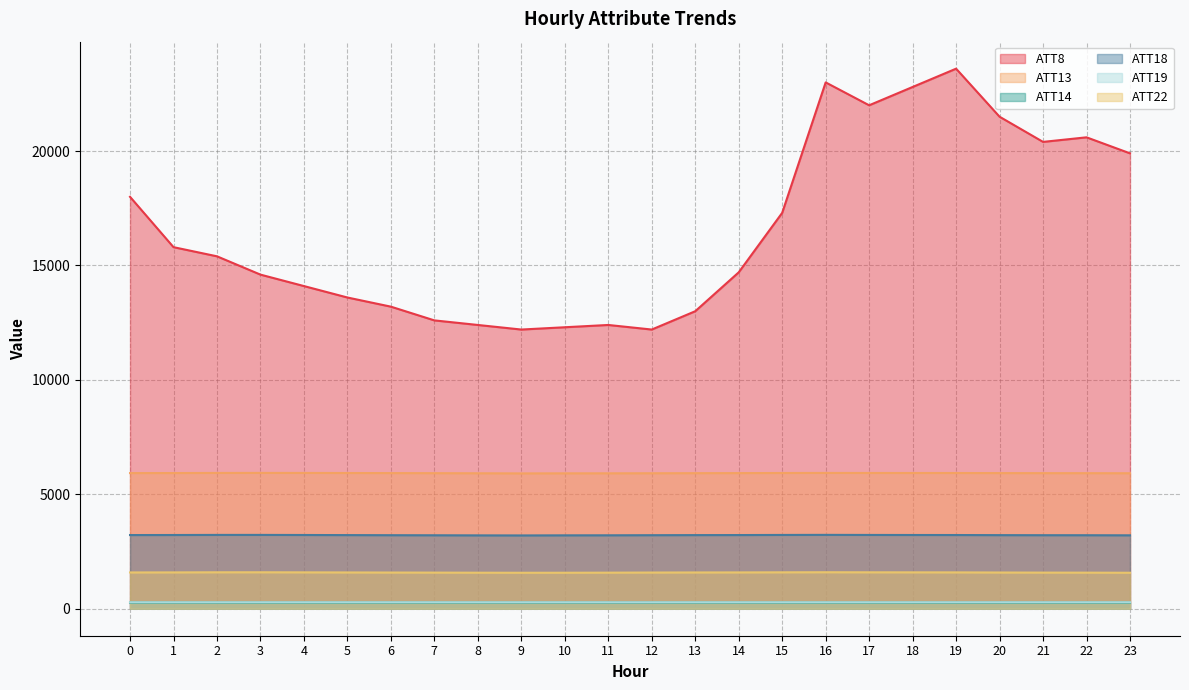

What are all the series names shown in the legend?

ATT8, ATT13, ATT14, ATT18, ATT19, ATT22